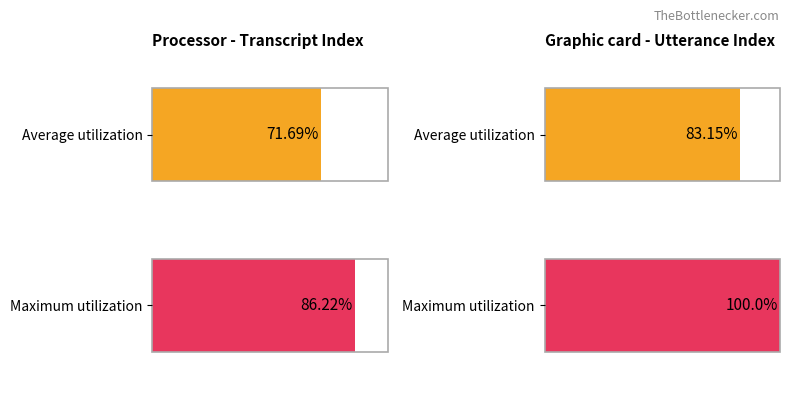

Is it true that conversation_no equals 5440 at 7?

False